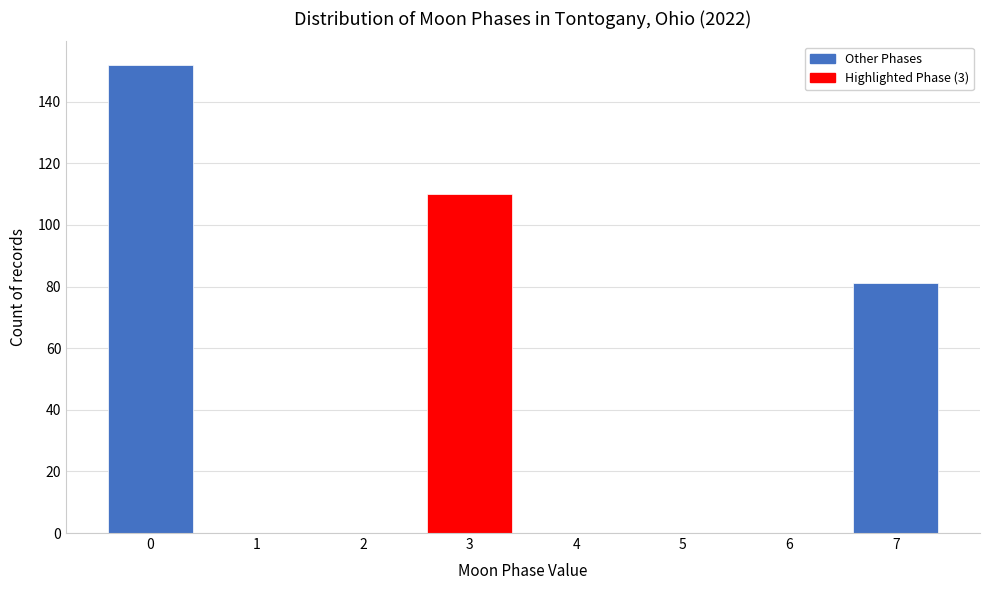

Reading left to right, what are all the values shown in this chart?

0=152	1=0	2=0	3=110	4=0	5=0	6=0	7=81